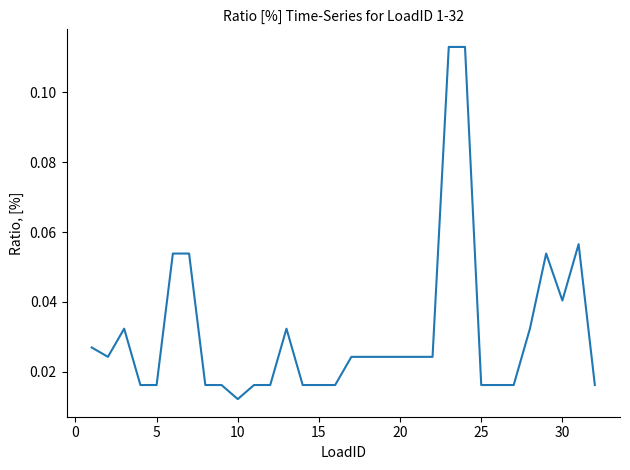

At which label is the value closest to 0?

10